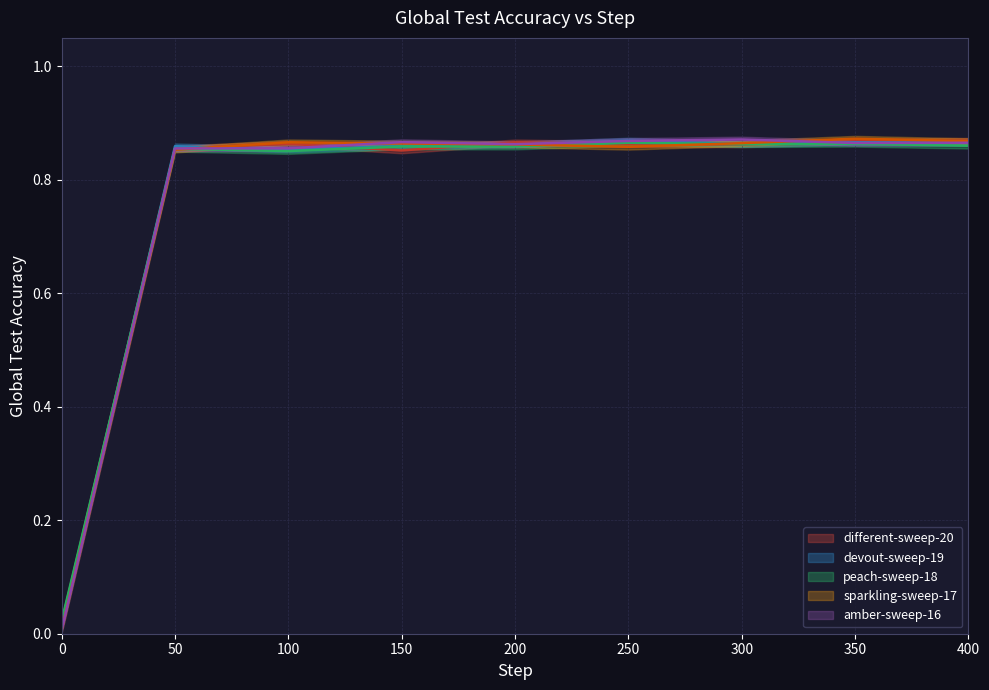

Which series ends up on top after the final intersection of sparkling-sweep-17 and amber-sweep-16?

sparkling-sweep-17